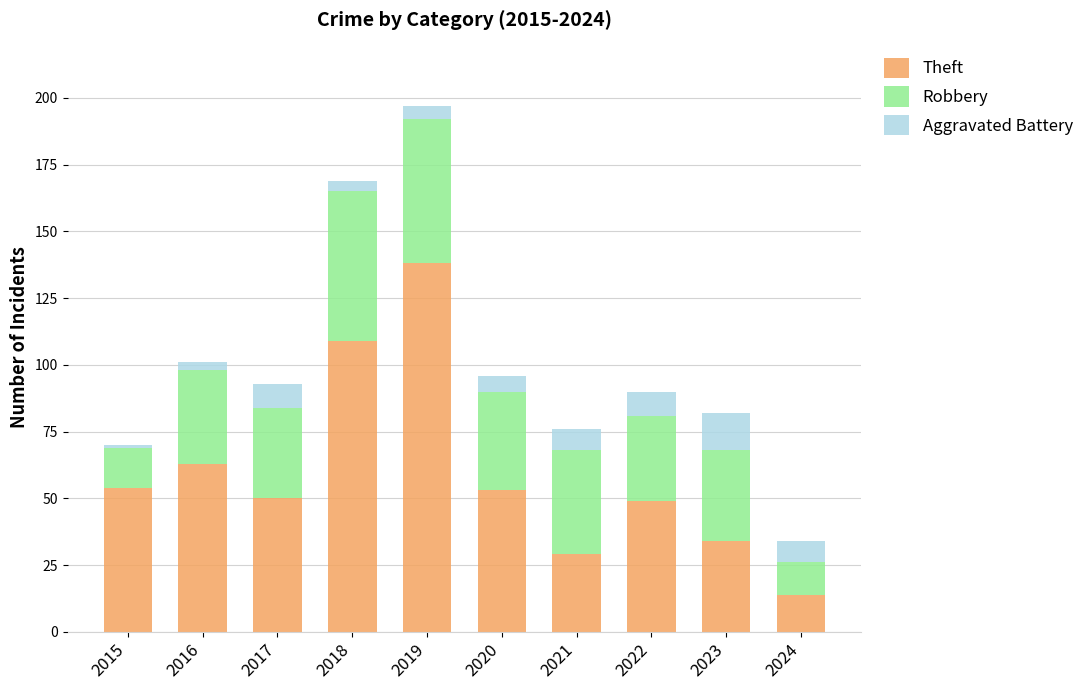

At which category is the sum across all series the highest?

2019